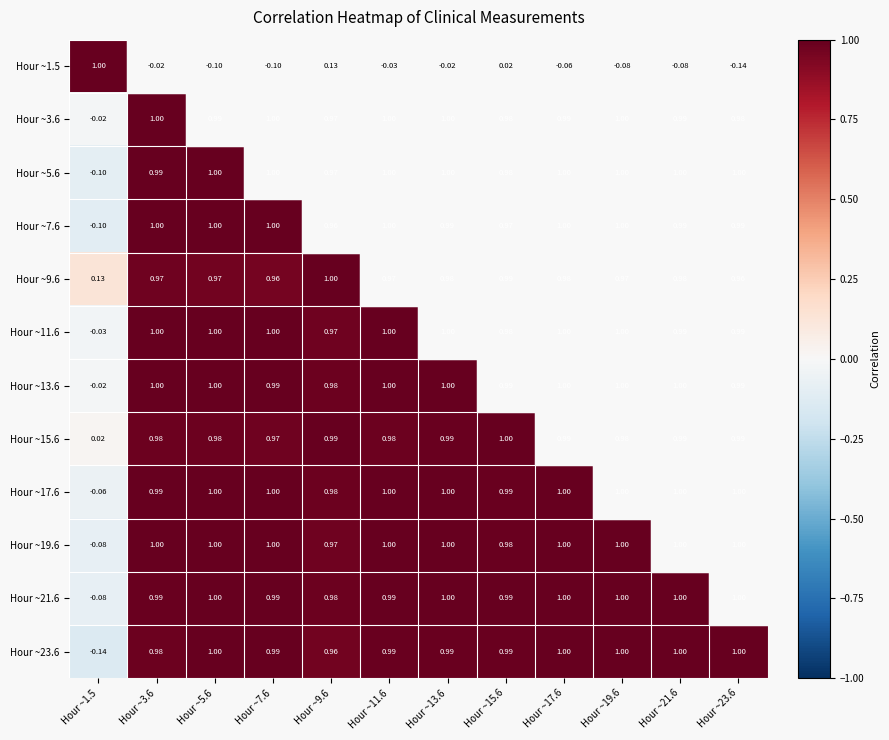

How many categories are shown in the chart?

12